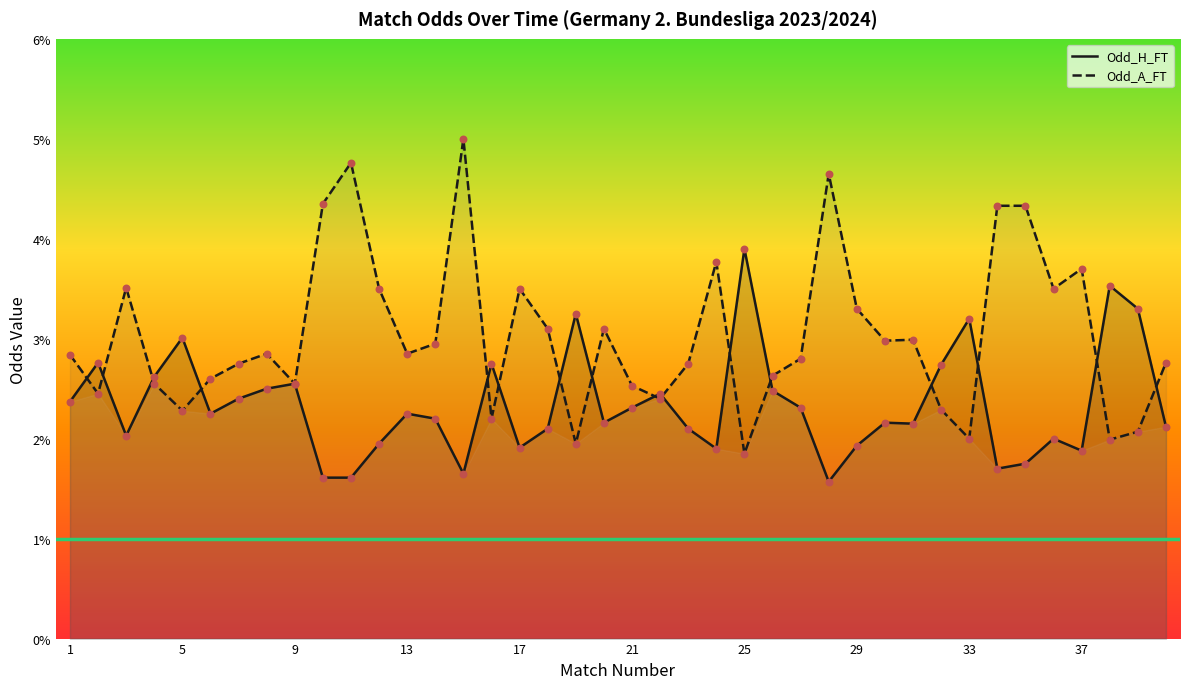

Which series has the largest total across all categories?

Odd_A_FT